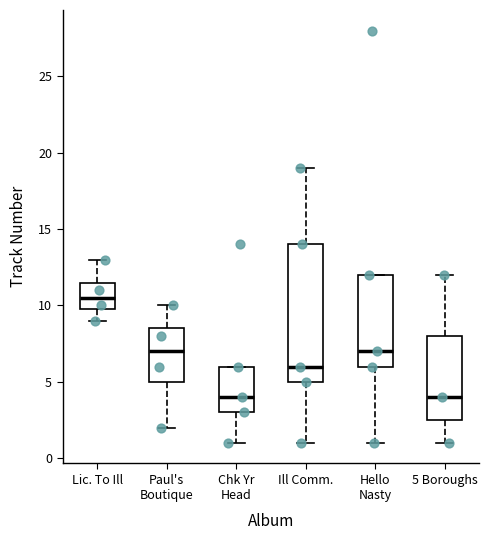

Which box is the tallest, from its lower edge to its upper edge?

Ill Comm.